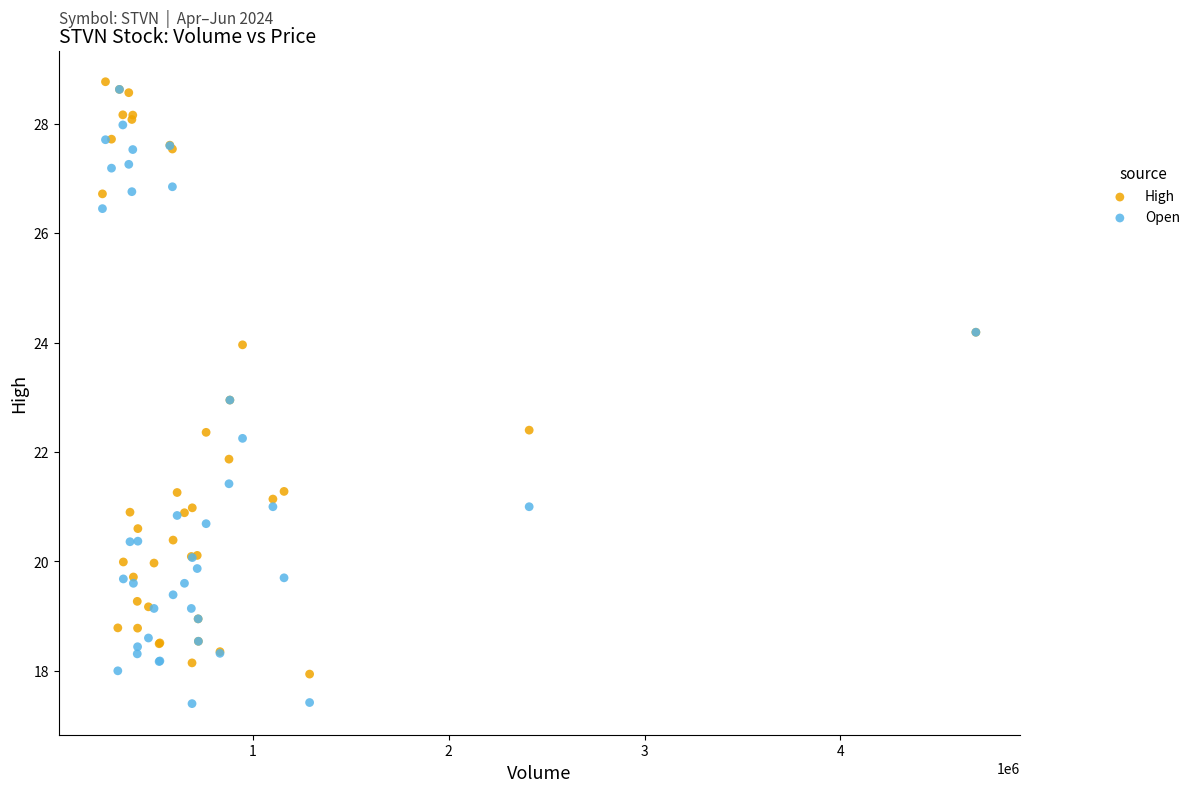

Which series has the widest spread of Y values?

Open